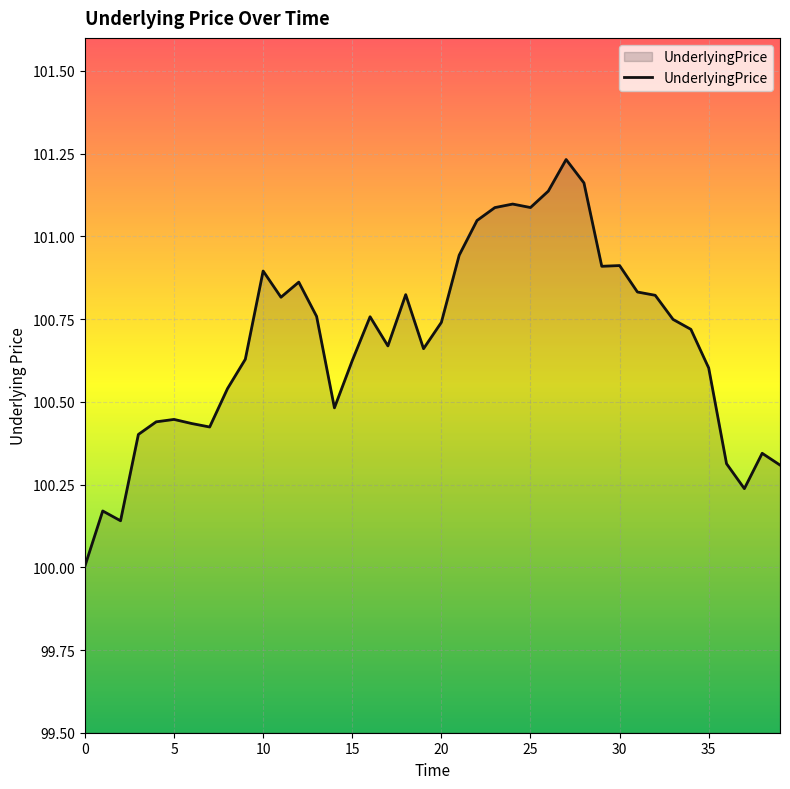

What is the minimum value shown in the chart?

100.0